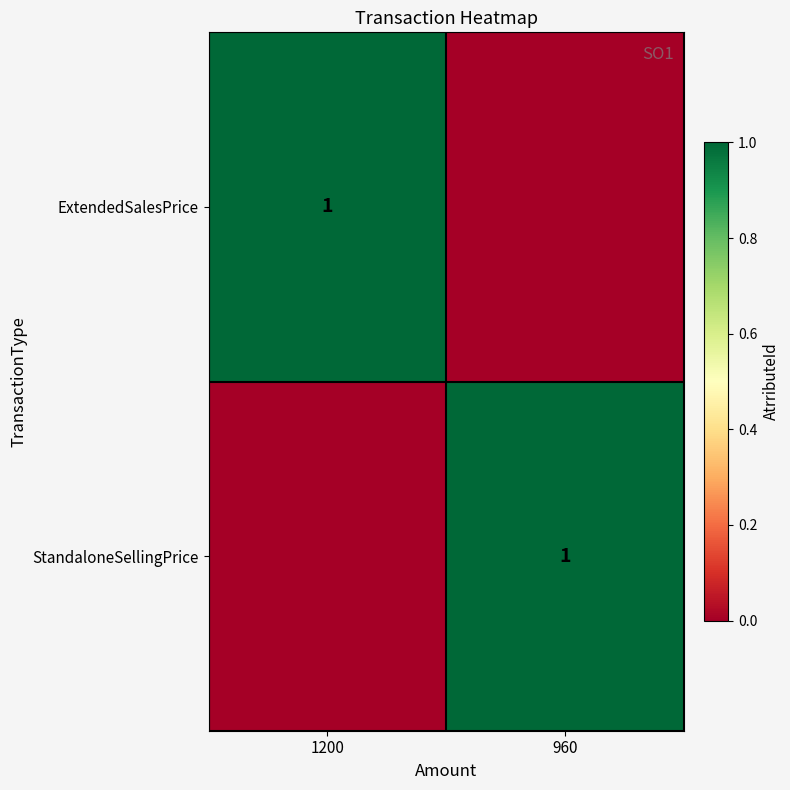

The StandaloneSellingPrice series shows 2 at 960. True or false?

False